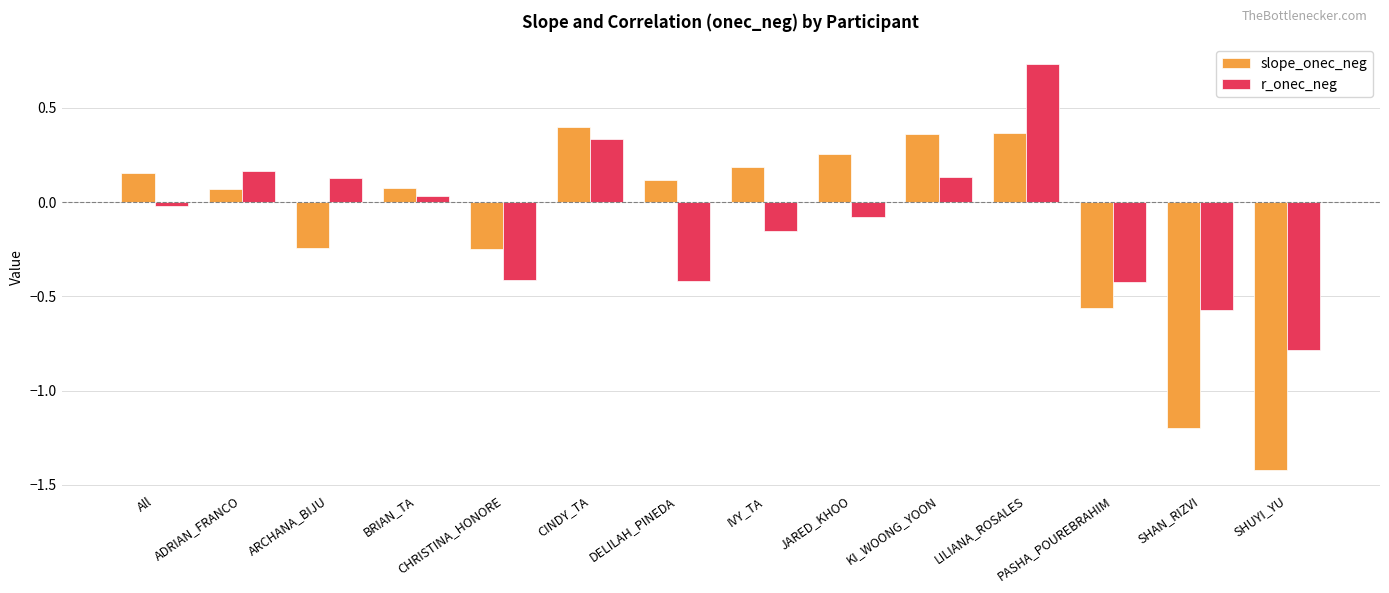

What is the difference between the highest and lowest values at SHUYI_YU?

0.6